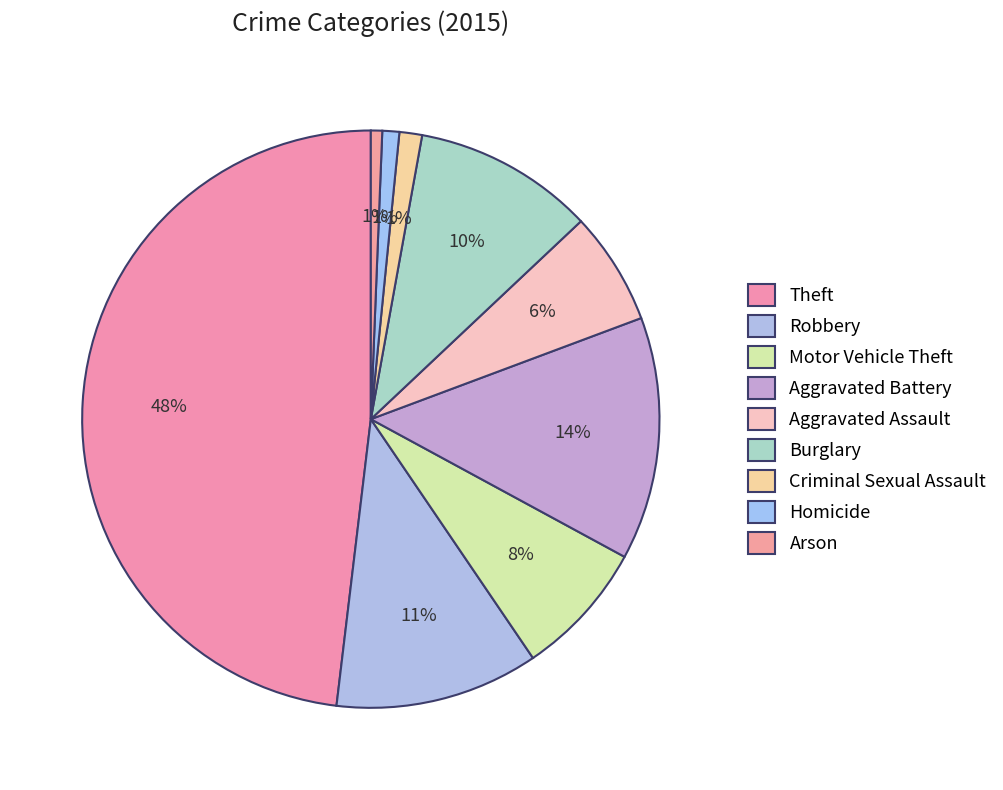

Is the sum of Arson and Aggravated Assault greater than half?

No